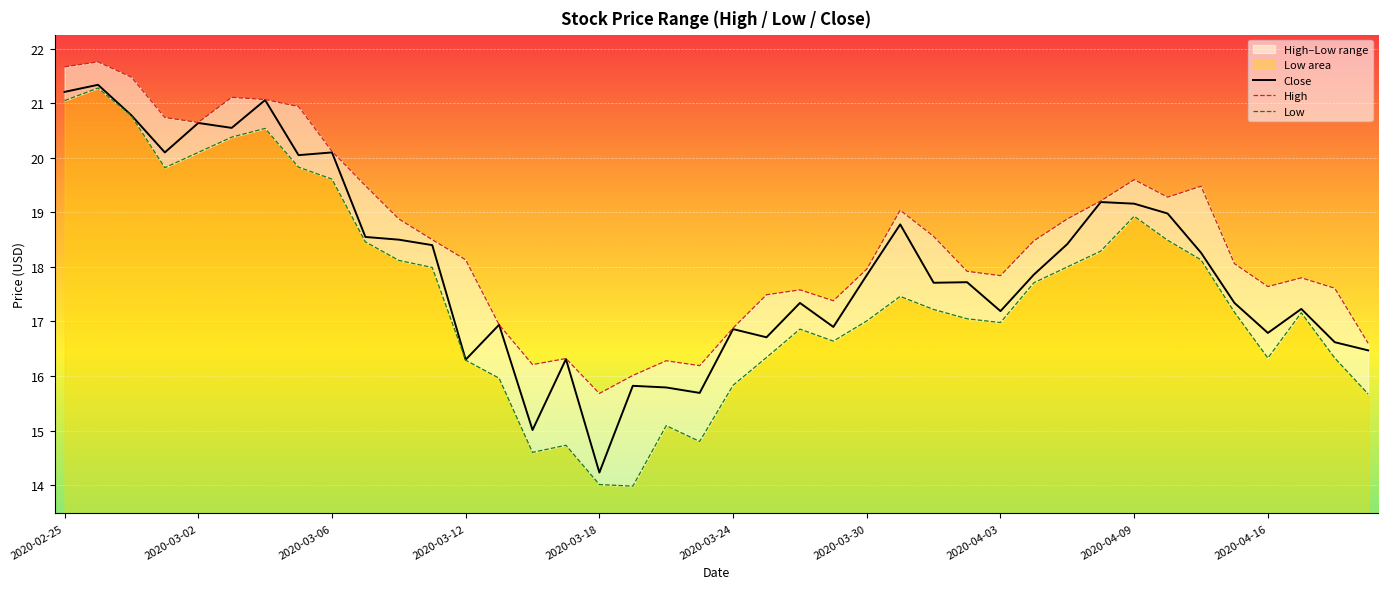

The value of High at 38 is 17.6. True or false?

True